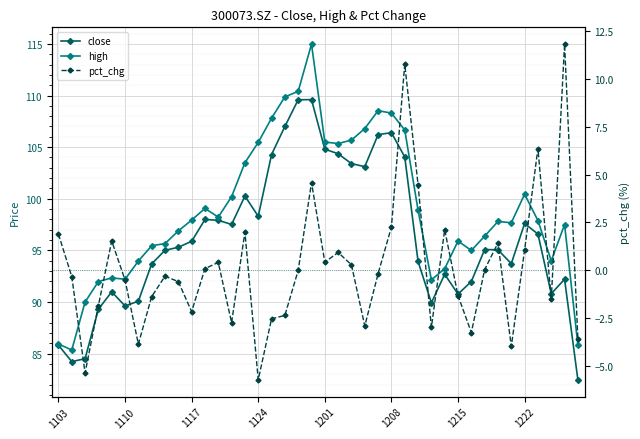

Reading left to right, list all the values displayed in this chart.

close: 85.8	84.2	84.5	89.3	91.0	89.6	90.1	93.7	95.0	95.3	95.9	98.0	97.9	97.5	100.3	98.3	104.3	107.0	109.6	109.6	104.8	104.4	103.4	103.1	106.2	106.4	104.0	93.9	89.9	92.7	90.8	92.0	95.1	95.0	93.7	97.6	96.6	90.8	92.2	82.5
high: 85.9	85.3	90.0	92.0	92.3	92.2	94.0	95.5	95.7	96.9	97.9	99.1	98.2	100.2	103.5	105.5	107.8	109.9	110.4	115.0	105.5	105.3	105.7	106.8	108.5	108.3	106.7	98.9	92.1	93.2	95.9	95.0	96.4	97.8	97.7	100.4	97.9	94.0	97.5	85.8
pct_chg: 1.9	-0.3	-5.4	-1.8	1.5	-0.5	-3.9	-1.4	-0.3	-0.6	-2.2	0.1	0.4	-2.7	2.0	-5.7	-2.5	-2.4	-0.0	4.6	0.4	0.9	0.3	-2.9	-0.2	2.3	10.8	4.5	-3.0	2.1	-1.3	-3.3	0.0	1.4	-4.0	1.1	6.4	-1.5	11.8	-3.6